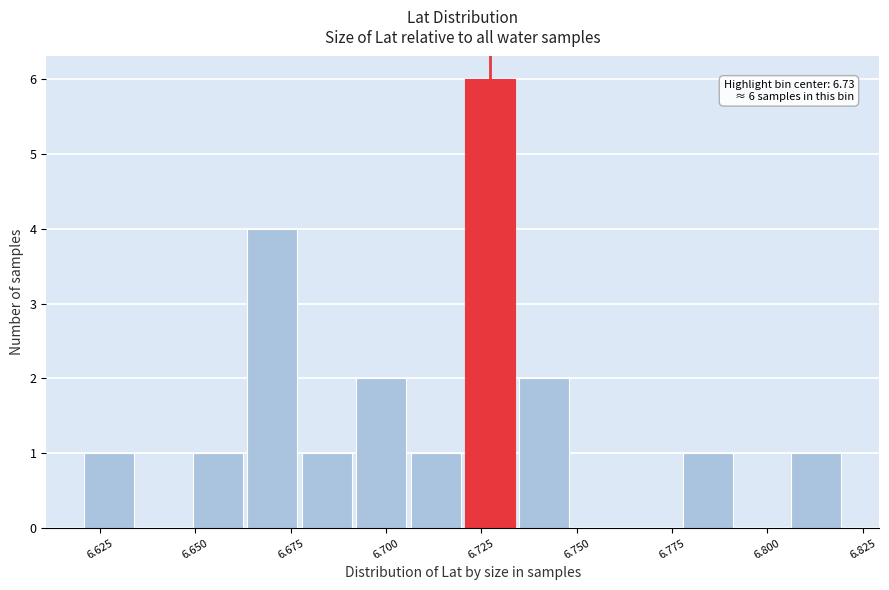

Around what value on the x-axis is the tallest bar? Give the approximate position of its centre, as read against the axis.

6.725